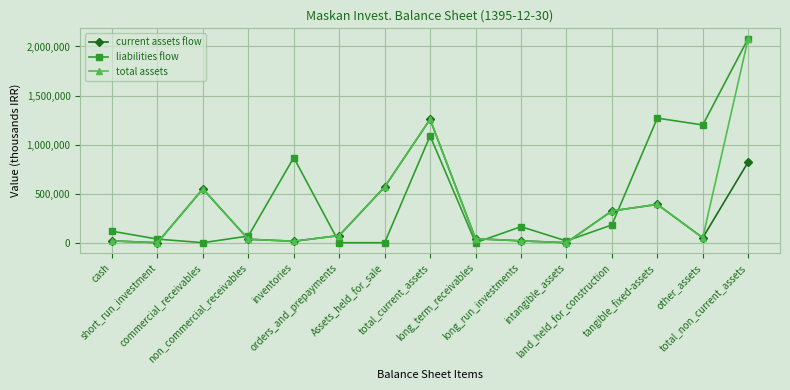

Which series changed the most between short_run_investment and total_non_current_assets?

total assets